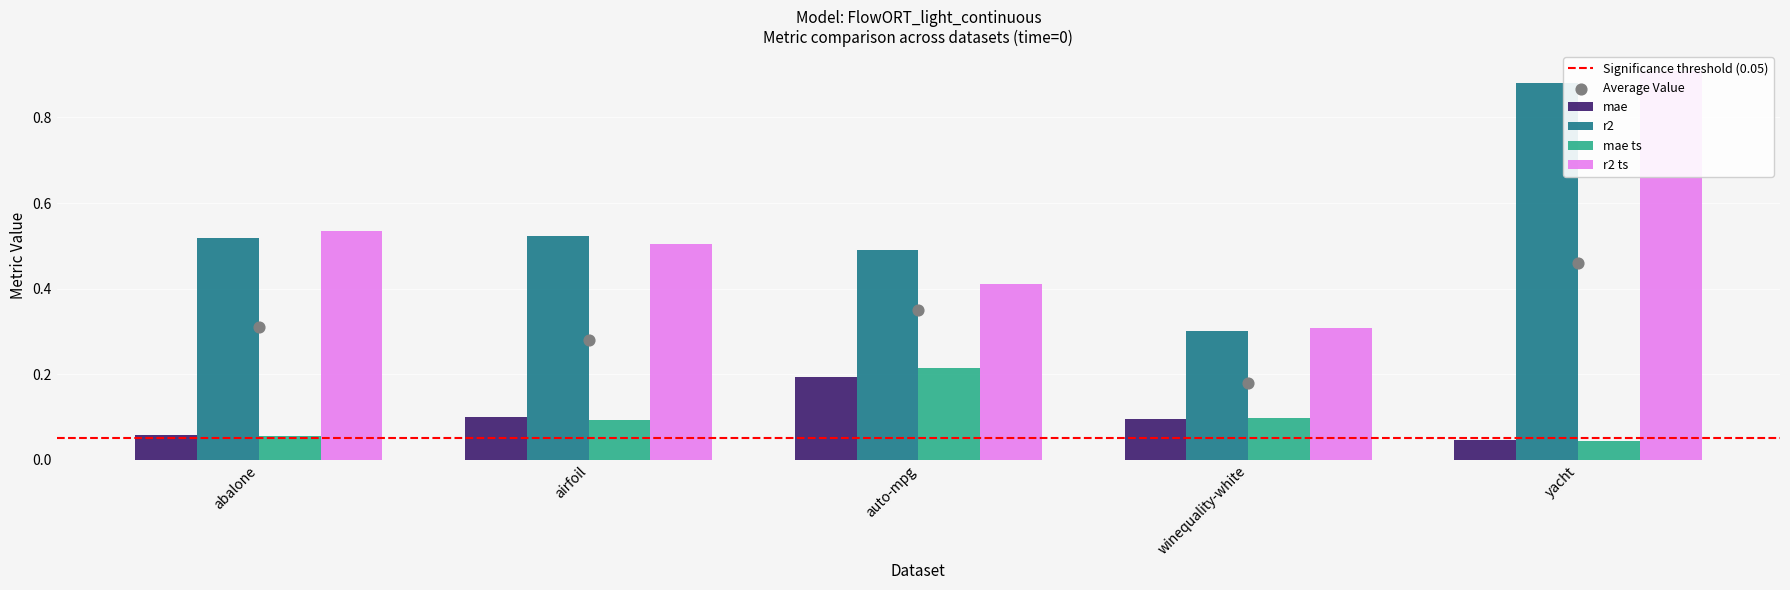

What is the total value across all series at yacht?

1.9